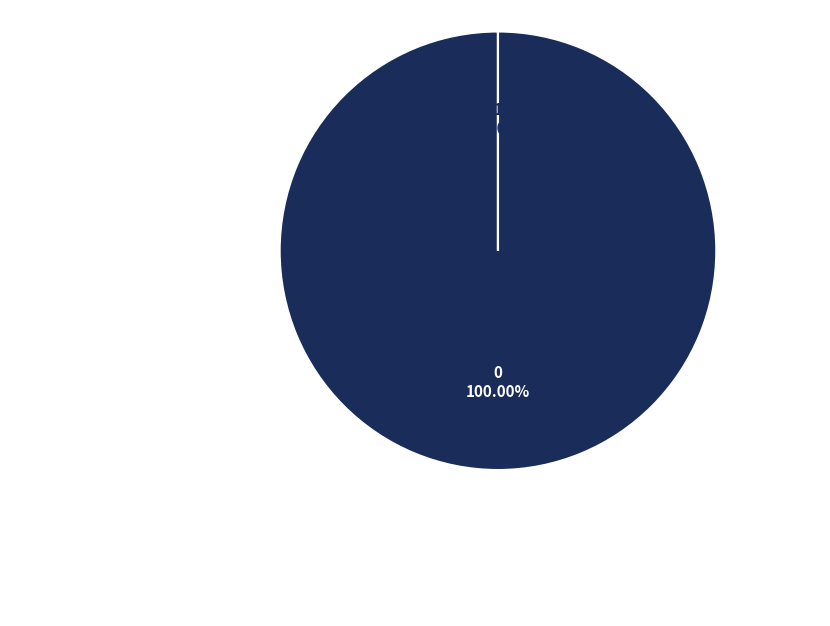

Combined, do 1 and 0 account for over 50%?

Yes